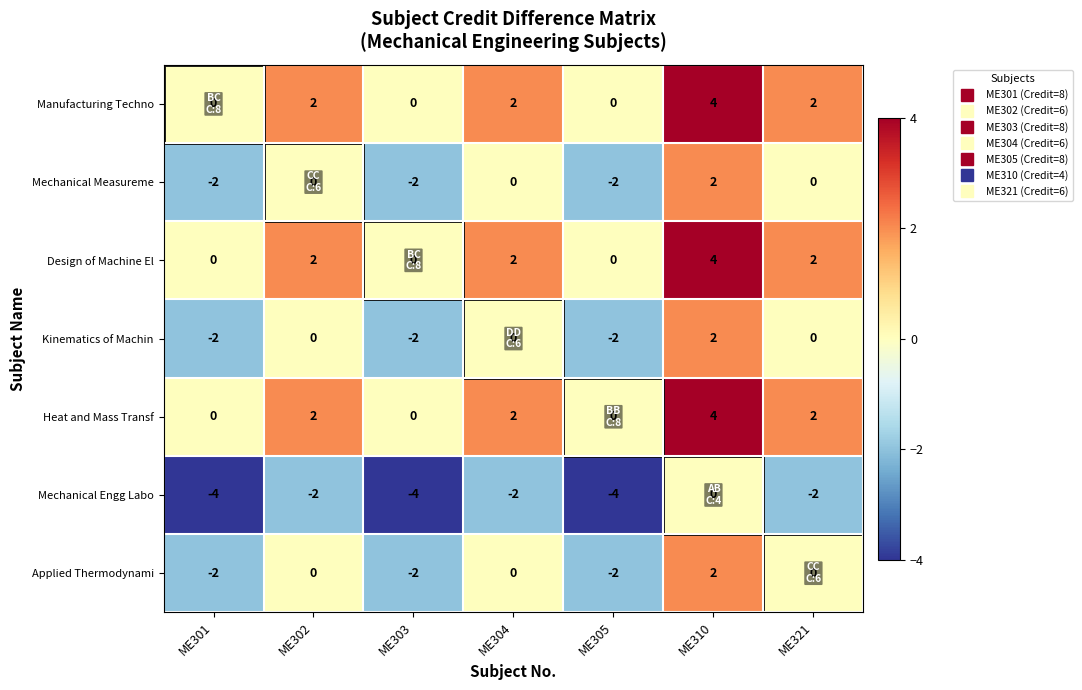

What is the spread (max minus min) of values at ME305?

4